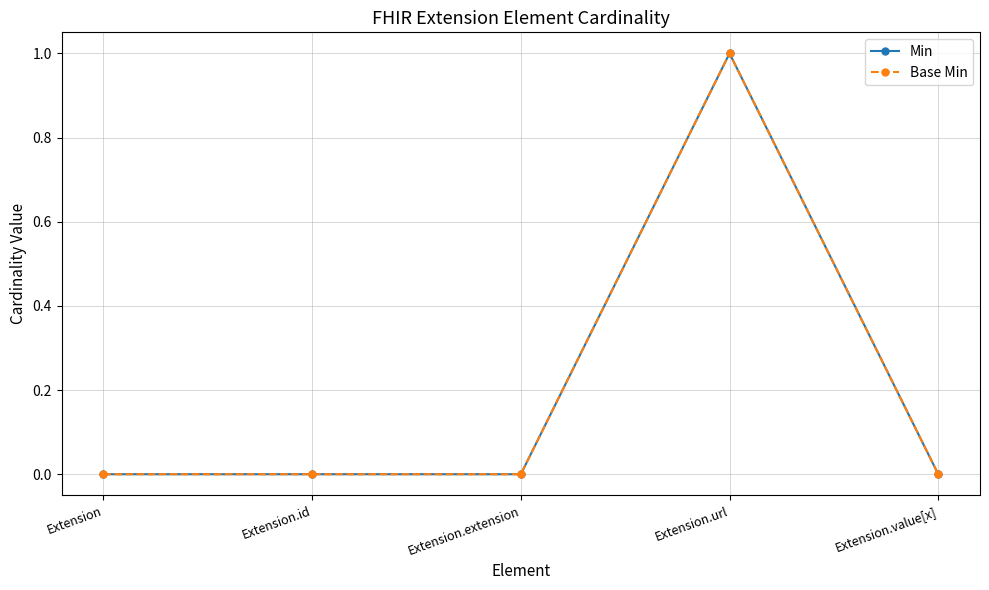

Which series has the largest total across all categories?

Min